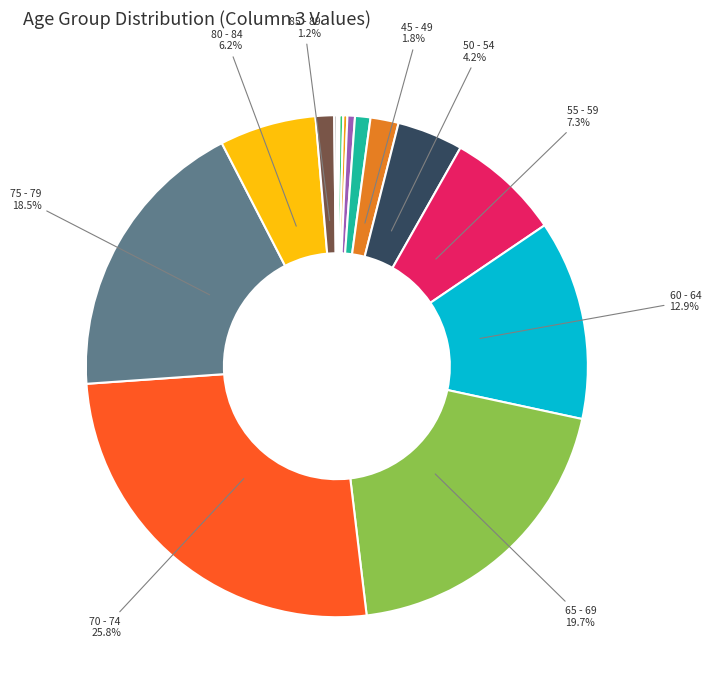

Does any single category account for the majority?

No